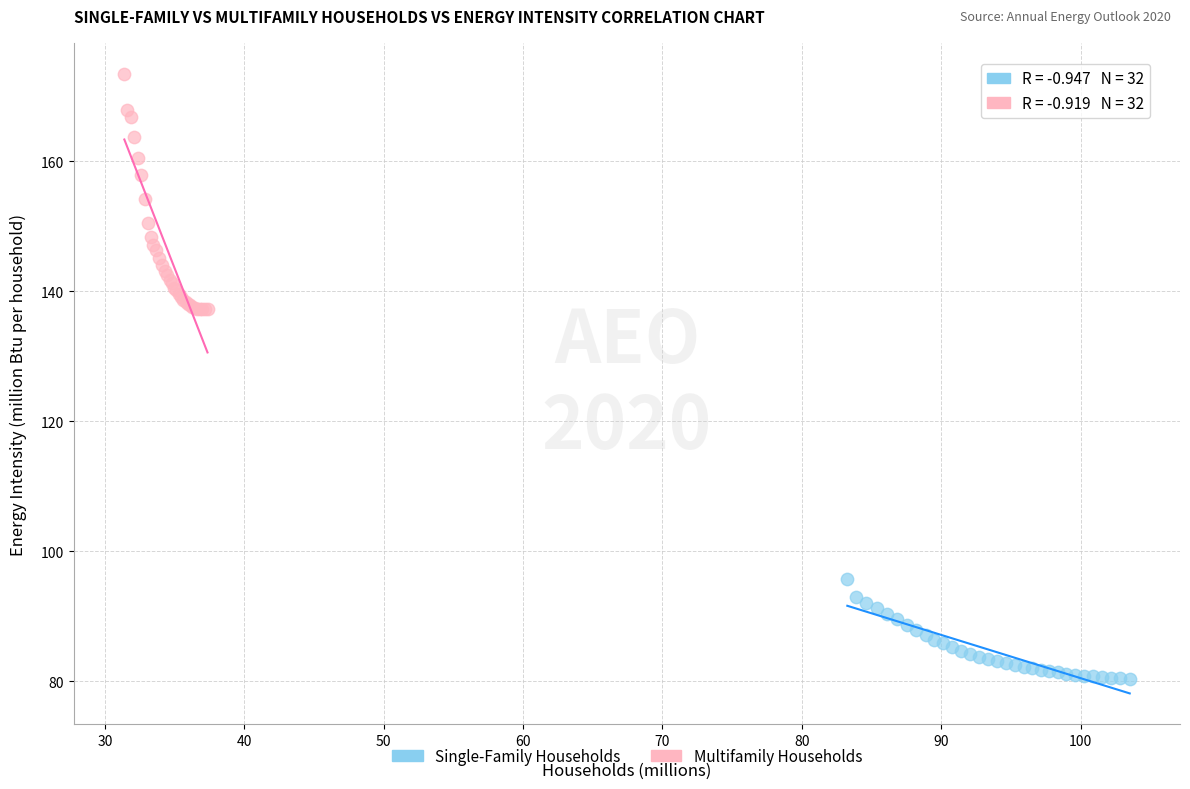

Which series contains the highest Y value?

Multifamily Households